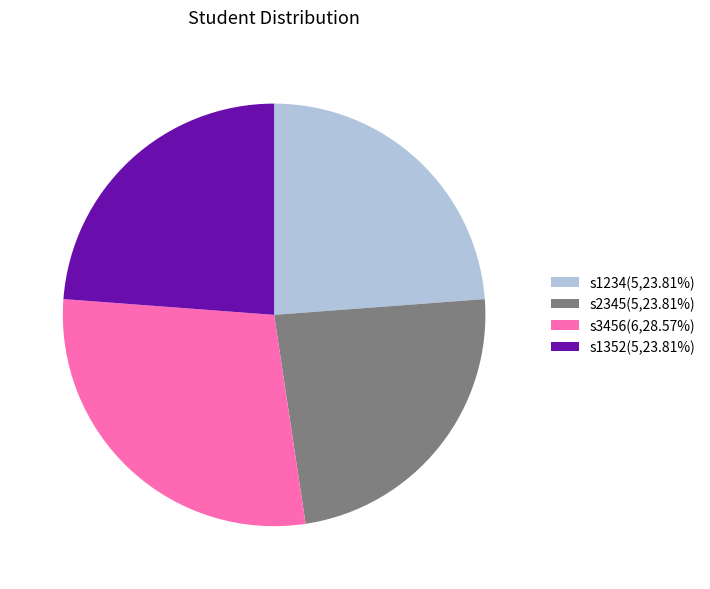

Approximately how many times larger is the value at s3456(6,28.57%) compared to s2345(5,23.81%)?

1.2